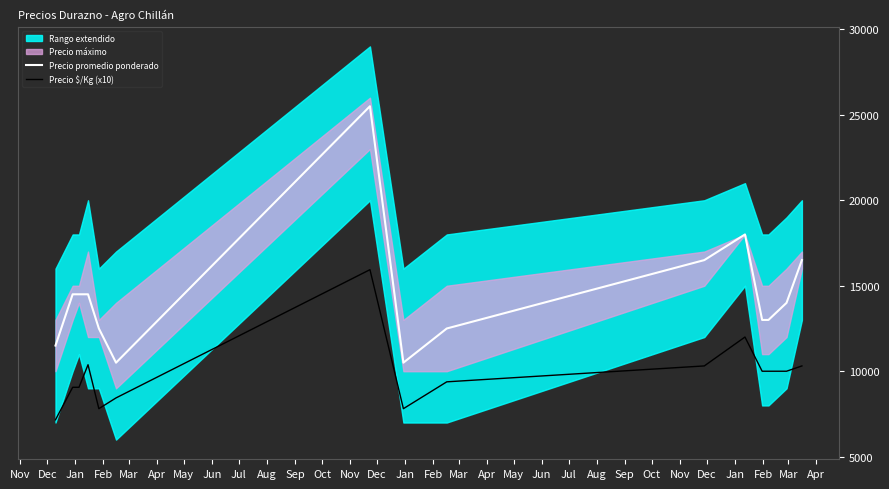

True or false: Precio $/Kg (x10) and Precio promedio ponderado cross at least once.

False